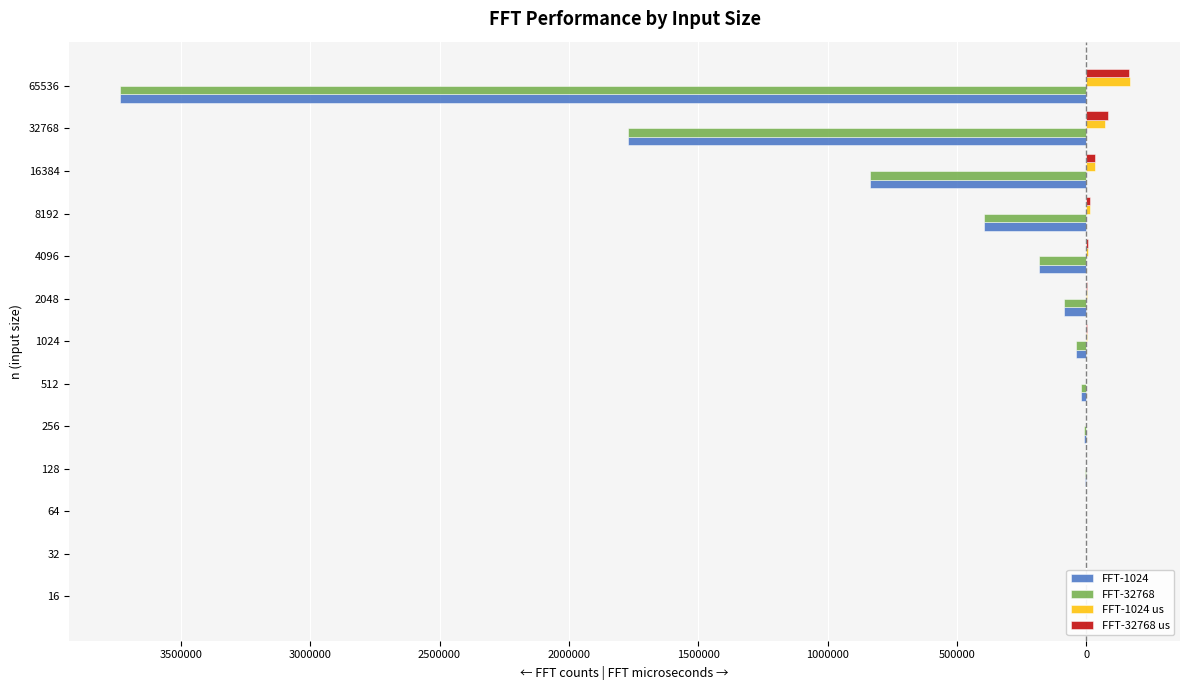

How many distinct data groups are displayed?

4